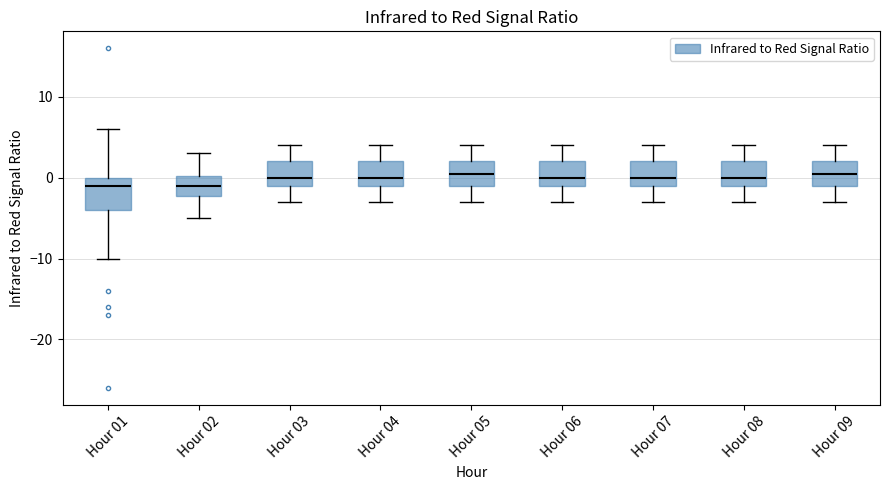

Comparing the boxes themselves (not the whiskers), which one is the tallest?

Hour 01